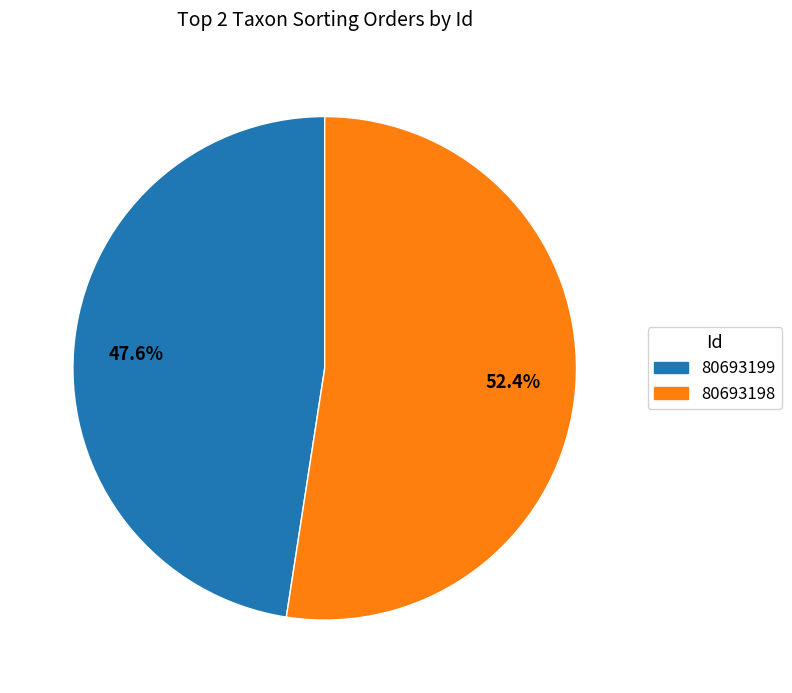

To the nearest percent, what is the difference between the 80693198 and 80693199 slice percentages?

5%